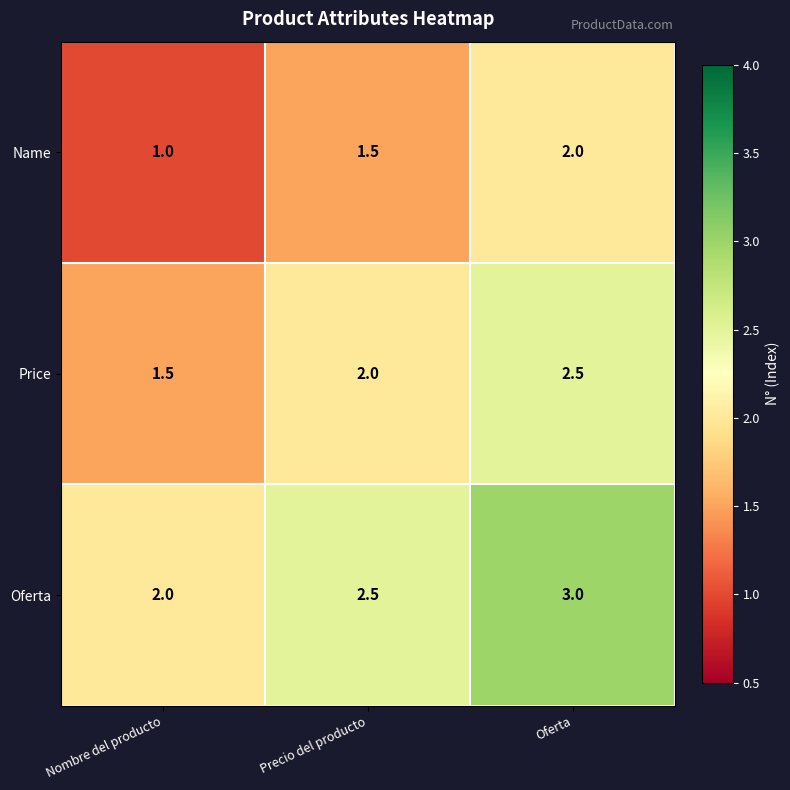

Is it true that Price equals 2.0 at Precio del producto?

True